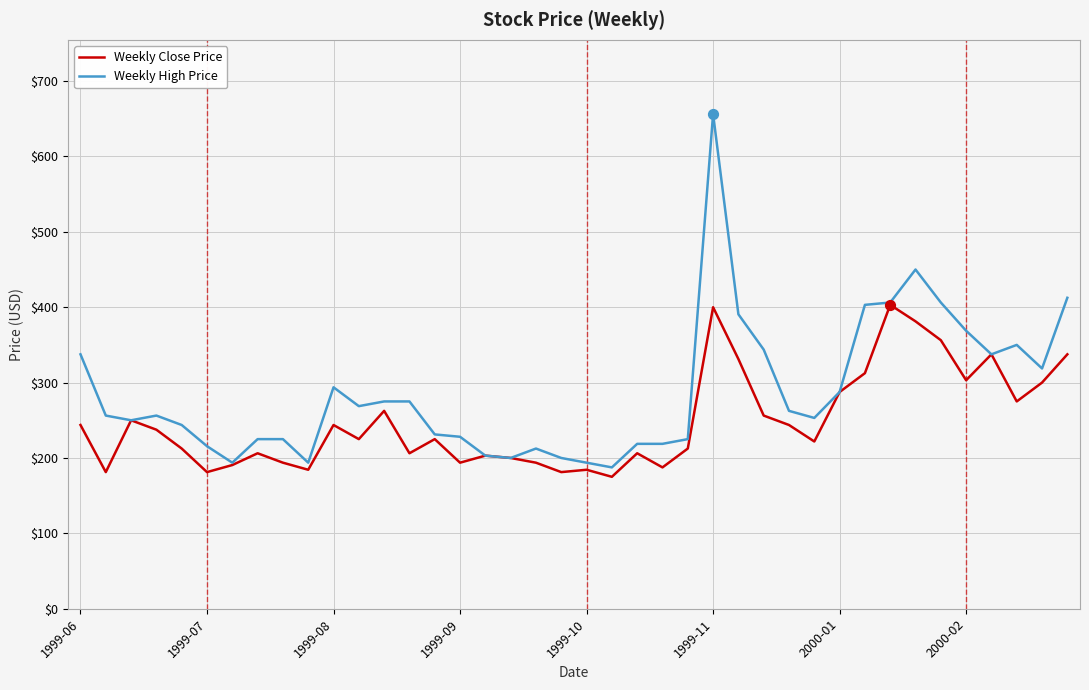

Which series has the widest spread of values?

Weekly High Price